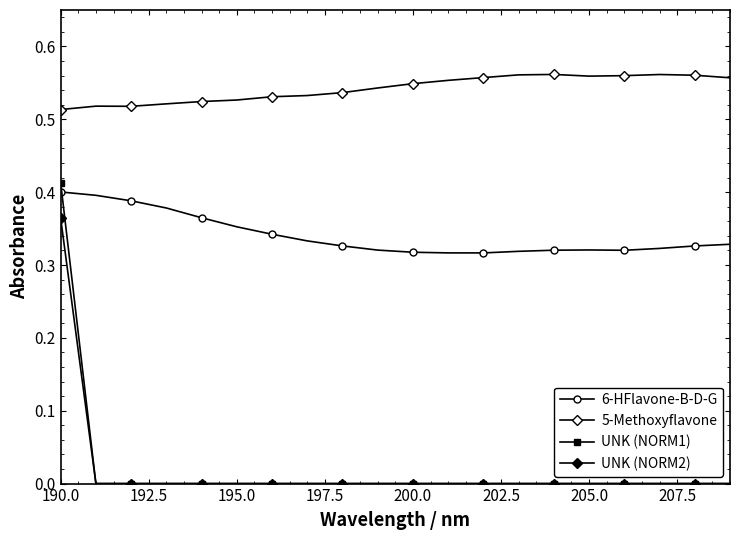

True or false: 5-Methoxyflavone and 6-HFlavone-B-D-G intersect in this chart.

False